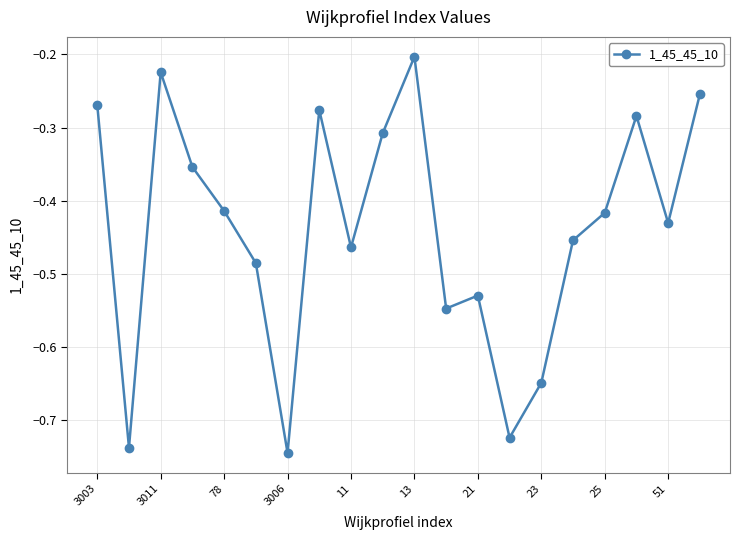

How many points are lower than both their immediate neighbors (excluding endpoints)?

6